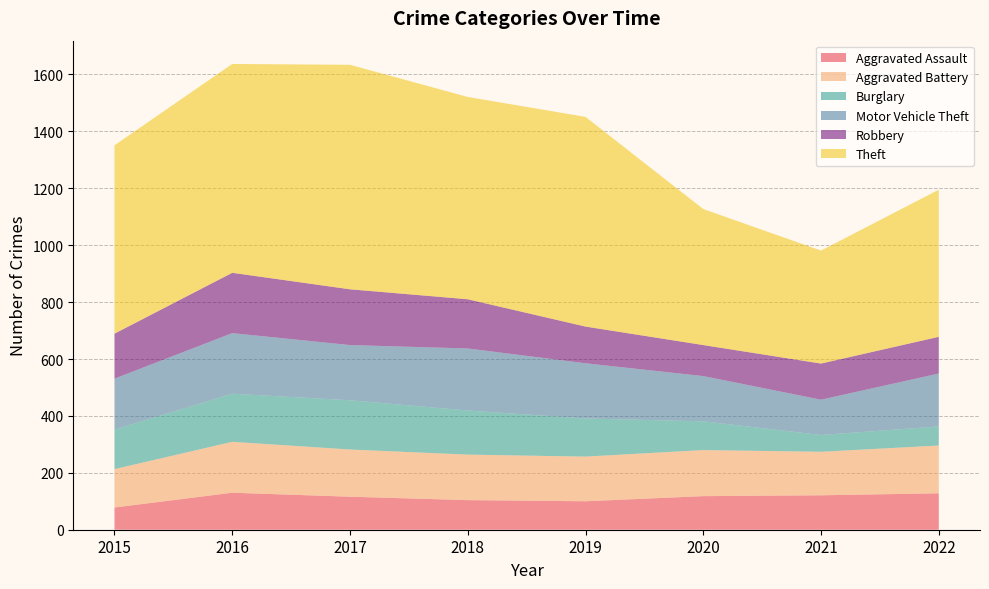

Reading left to right, list all the values displayed in this chart.

Aggravated Assault: 2015=78	2016=130	2017=116	2018=104	2019=100	2020=118	2021=121	2022=128
Aggravated Battery: 2015=135	2016=179	2017=166	2018=160	2019=157	2020=162	2021=153	2022=168
Burglary: 2015=139	2016=169	2017=173	2018=155	2019=134	2020=101	2021=59	2022=67
Motor Vehicle Theft: 2015=179	2016=213	2017=194	2018=218	2019=194	2020=159	2021=124	2022=186
Robbery: 2015=158	2016=212	2017=196	2018=173	2019=129	2020=109	2021=127	2022=129
Theft: 2015=662	2016=734	2017=789	2018=711	2019=737	2020=478	2021=397	2022=517